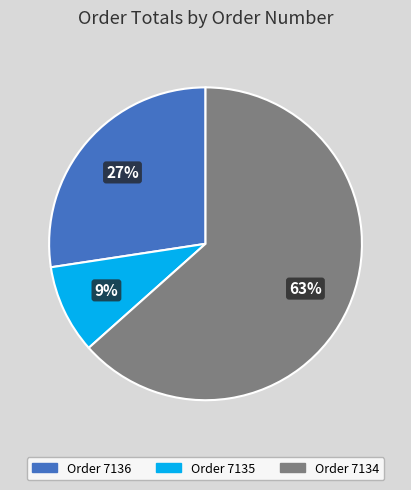

To the nearest percent, what is the average slice percentage?

33%